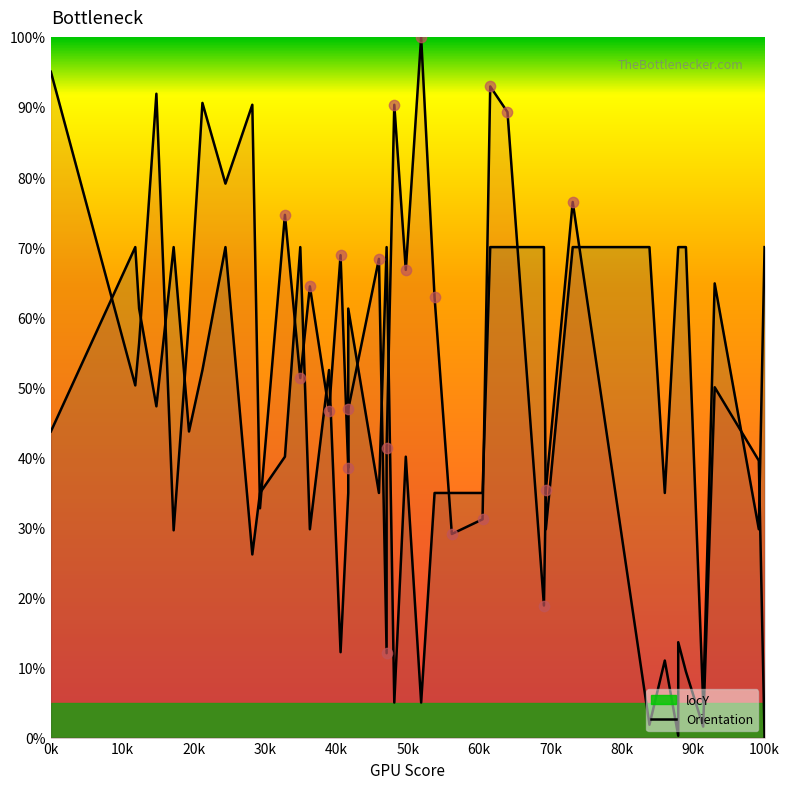

Which series has the widest spread of Y values?

locY